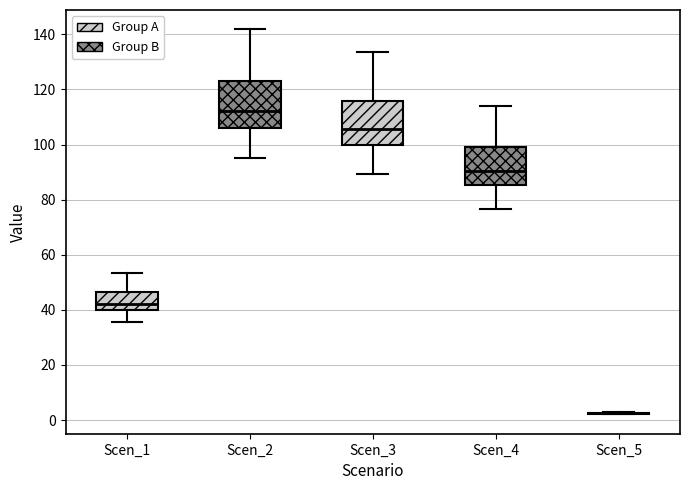

Where is the upper edge of the box for Scen_4 on the y-axis? The values are not printed on the chart, so give them approximately, as read against the axis.

100